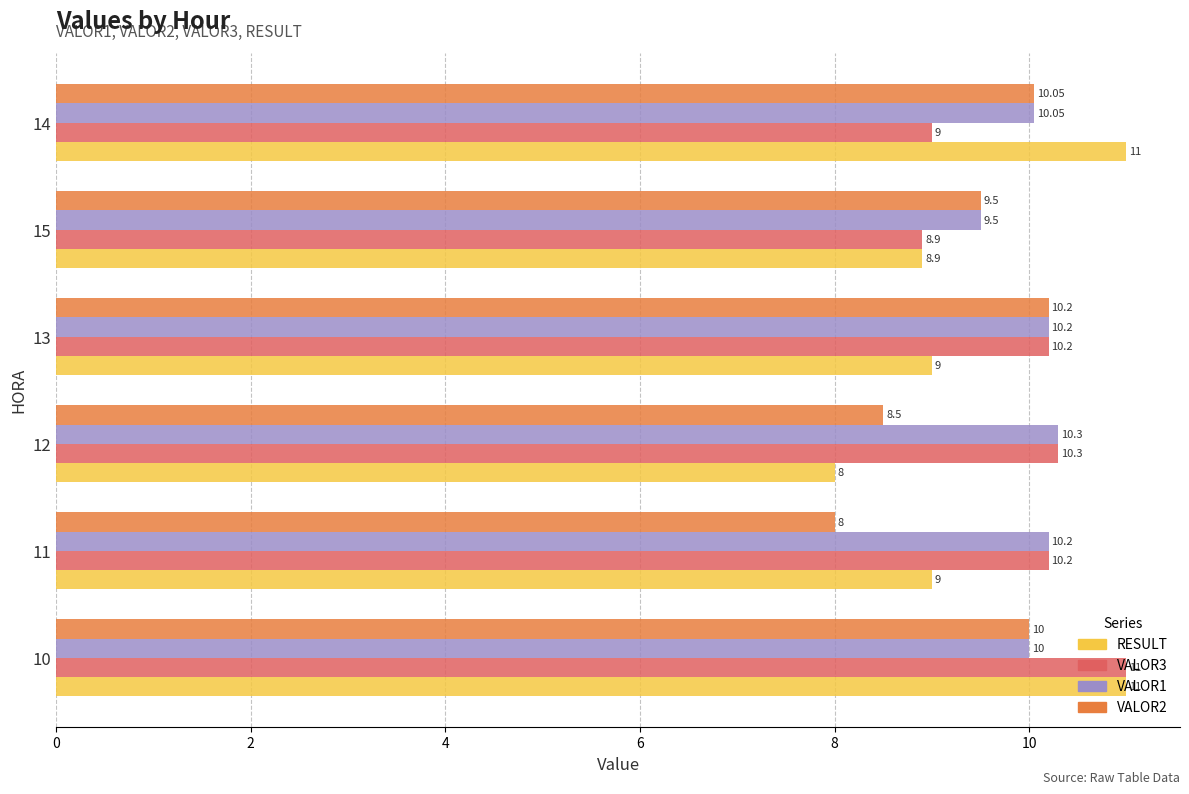

What is the difference between the maximum and minimum values in the RESULT series?

3.0